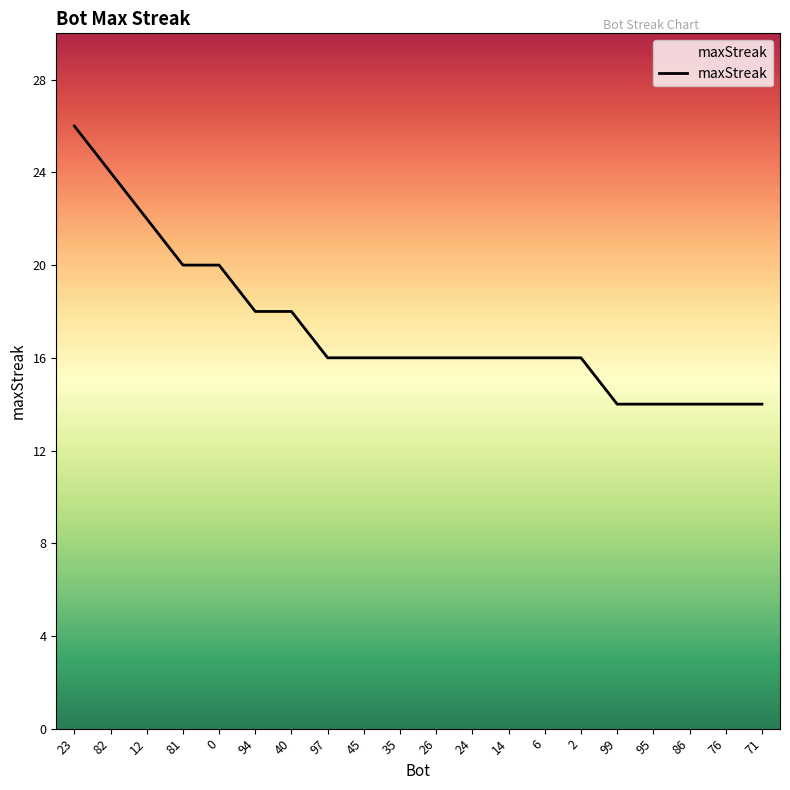

What position from the right is 81?

17